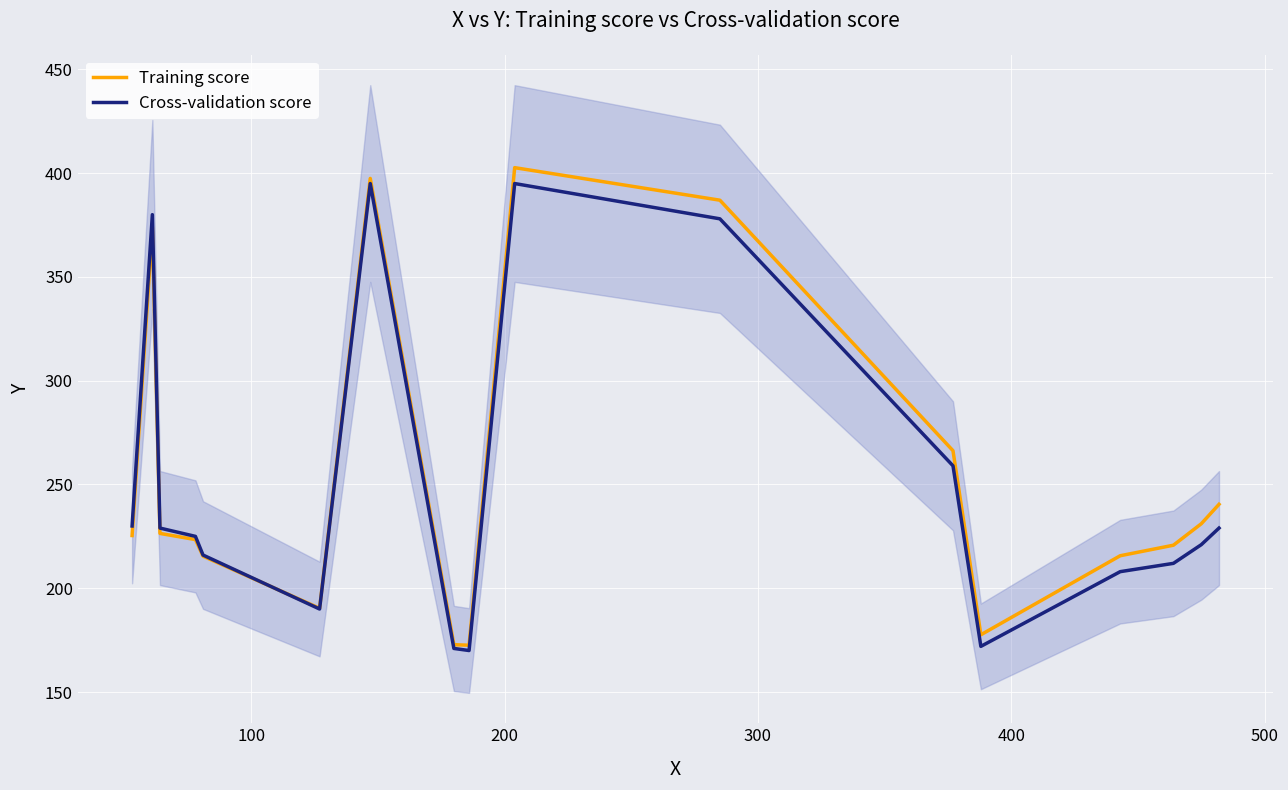

How many values in the Cross-validation score series exceed 225?

8